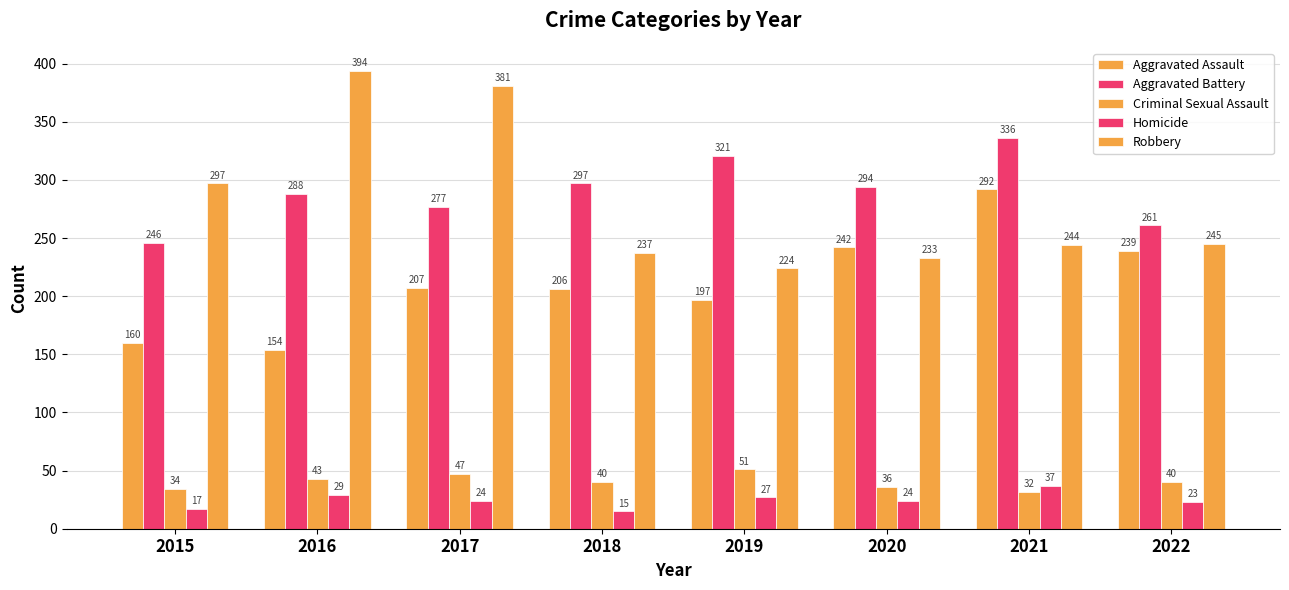

What is the total value across all series at 2016?

908